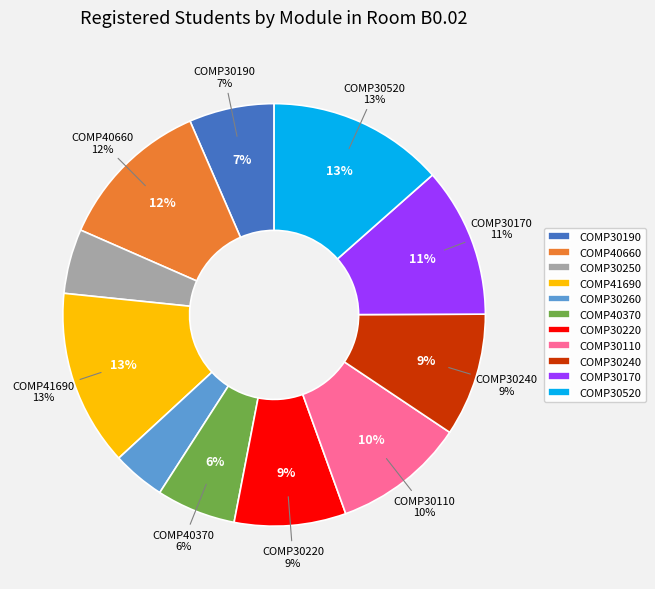

What is the change in value from COMP40660 to COMP40370?

-26